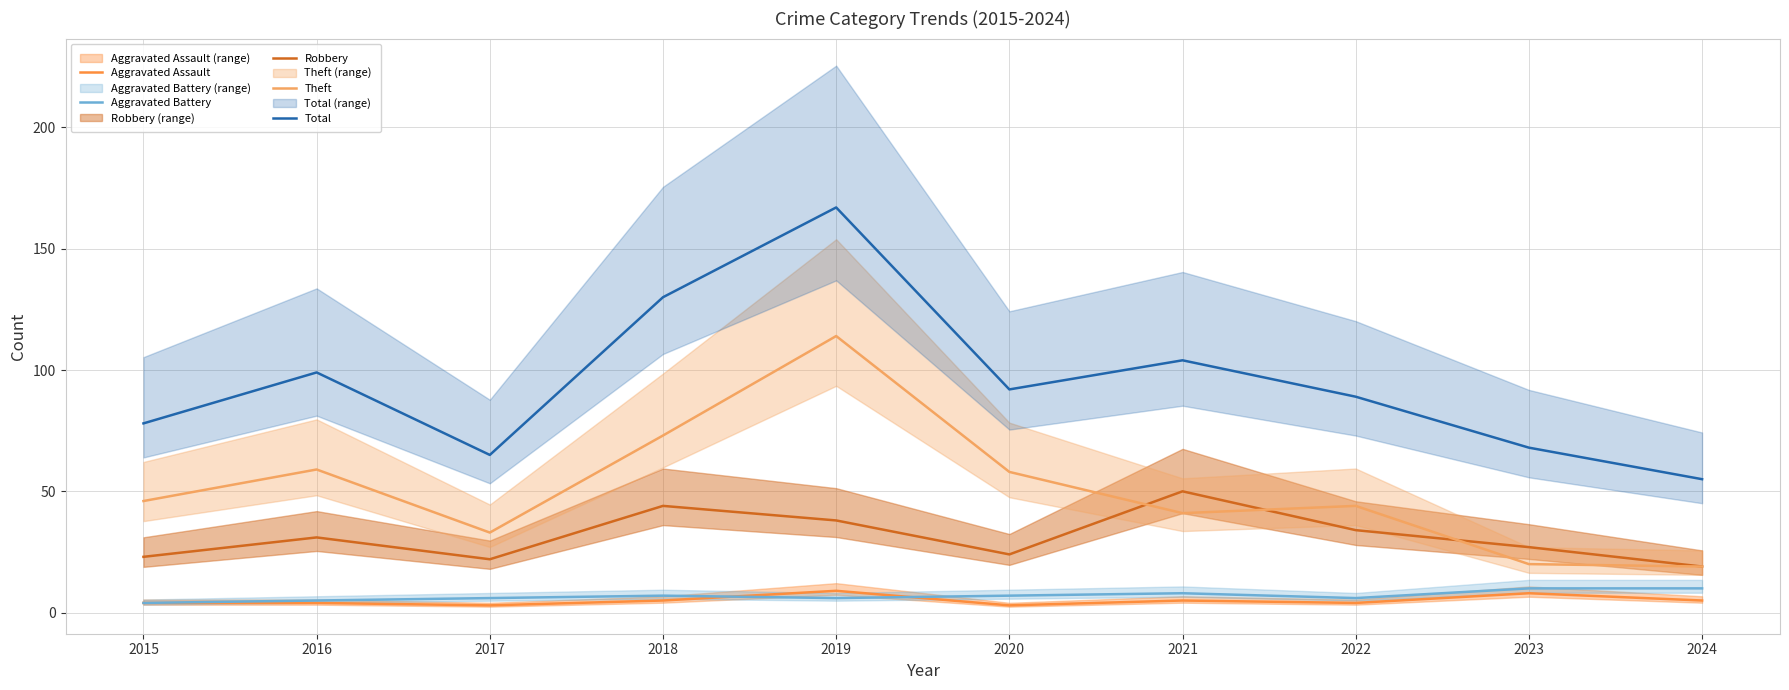

How many lines are shown in the chart?

5